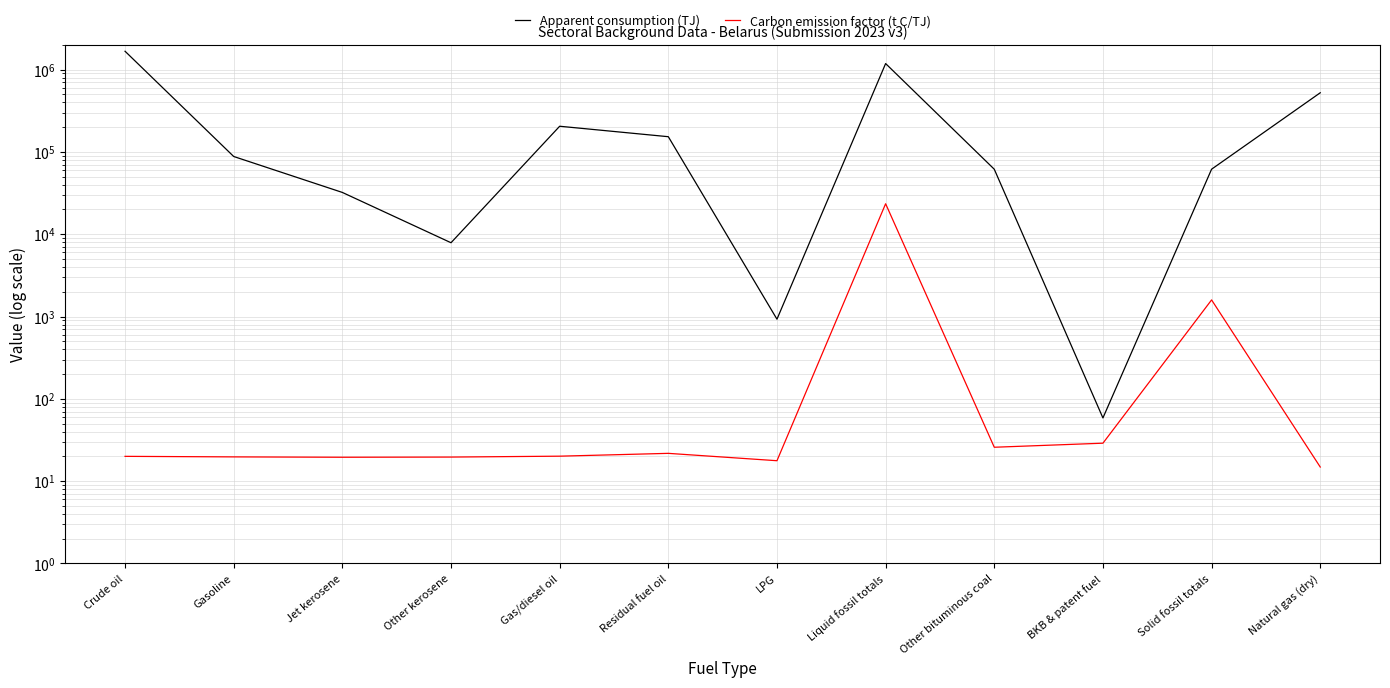

Which series has the largest total across all categories?

Apparent consumption (TJ)